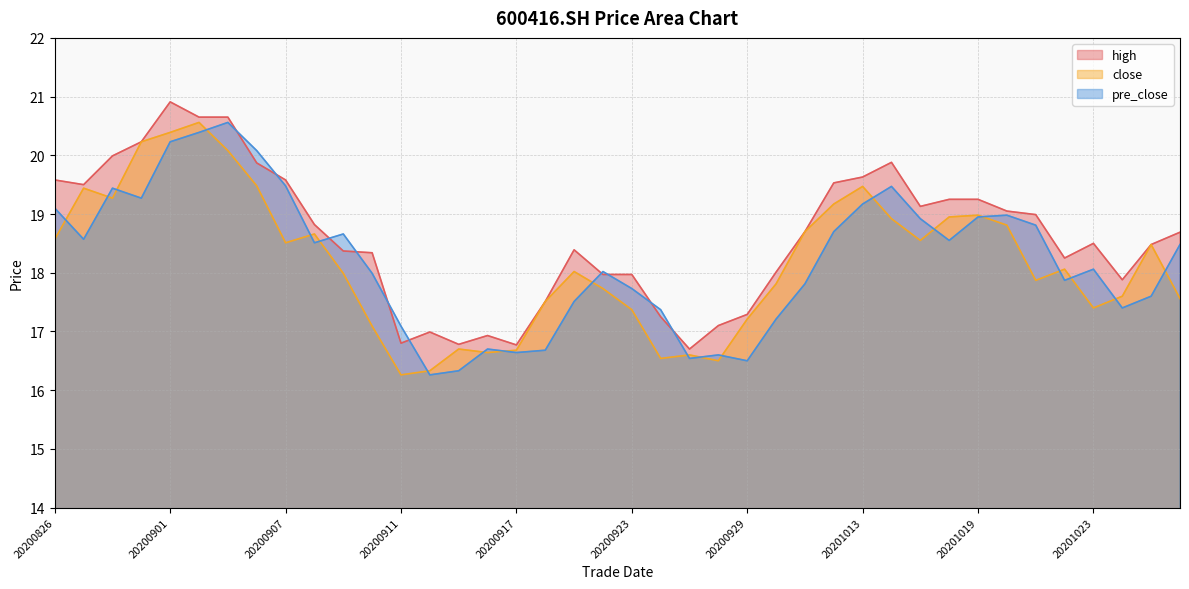

Is it true that close equals 16.7 at 20200917?

True